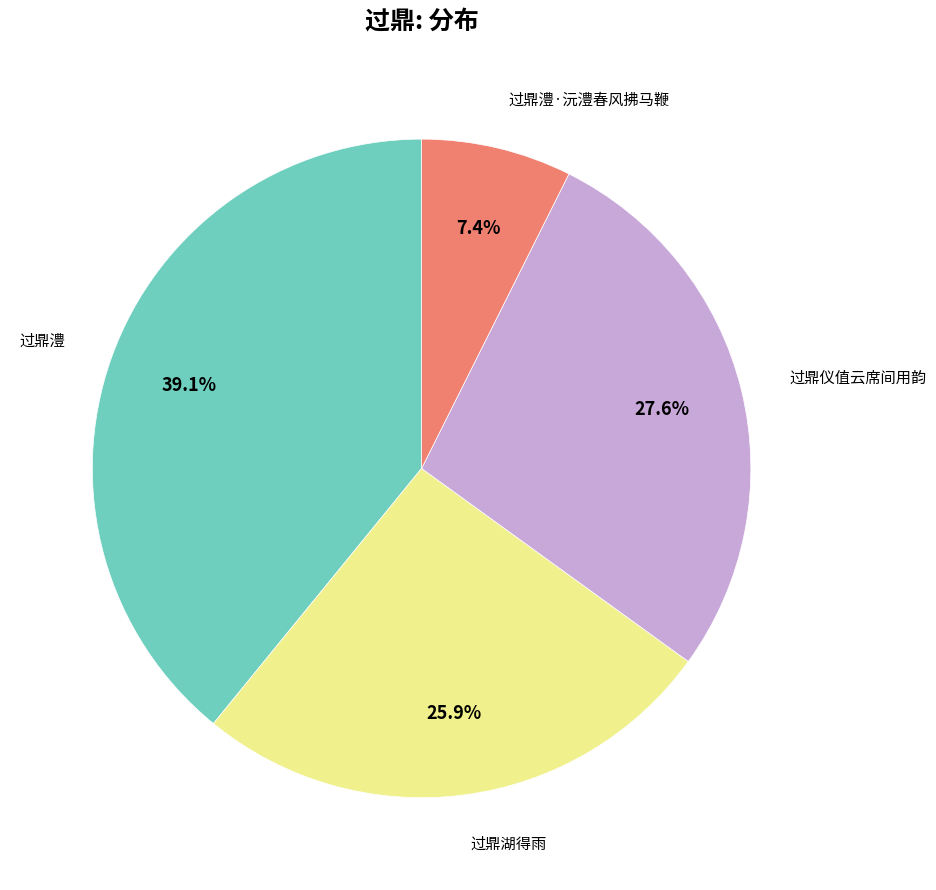

Is there any slice that represents more than half of the pie?

No